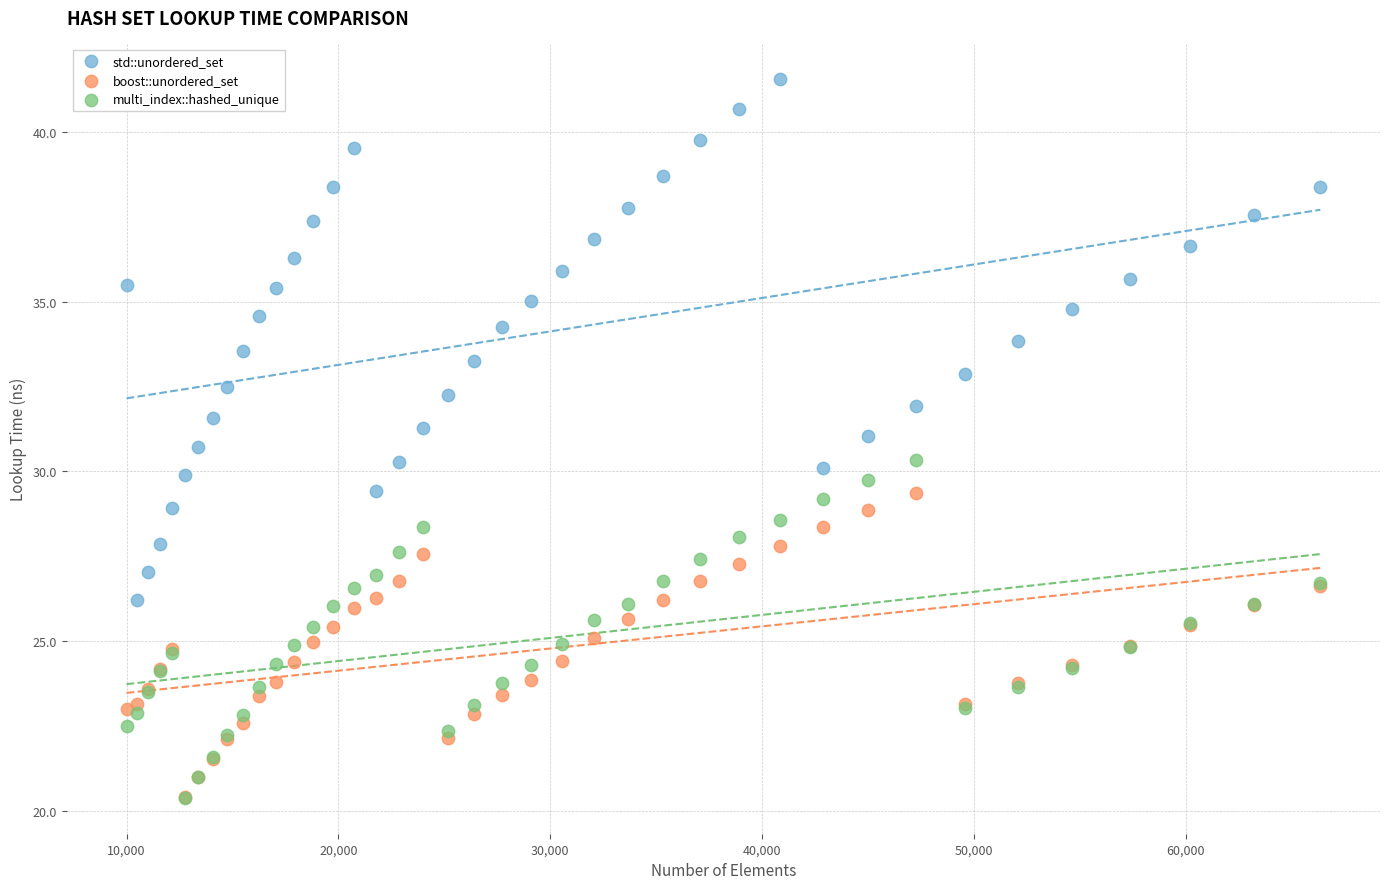

Which series reaches the maximum Y coordinate?

std::unordered_set